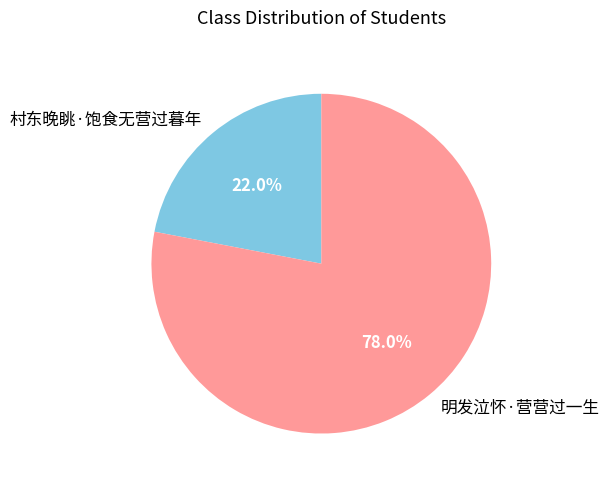

Is it true that 明发泣怀·营营过一生 is 92% of the pie?

False